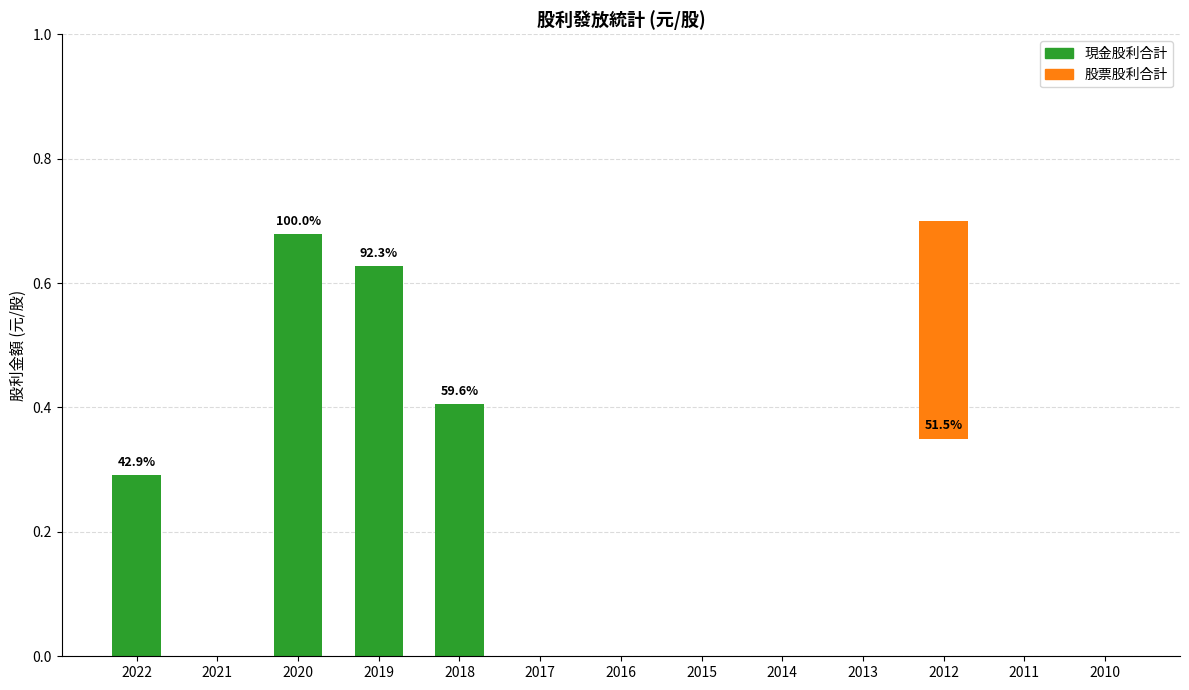

At how many categories does at least one series exceed 0?

5